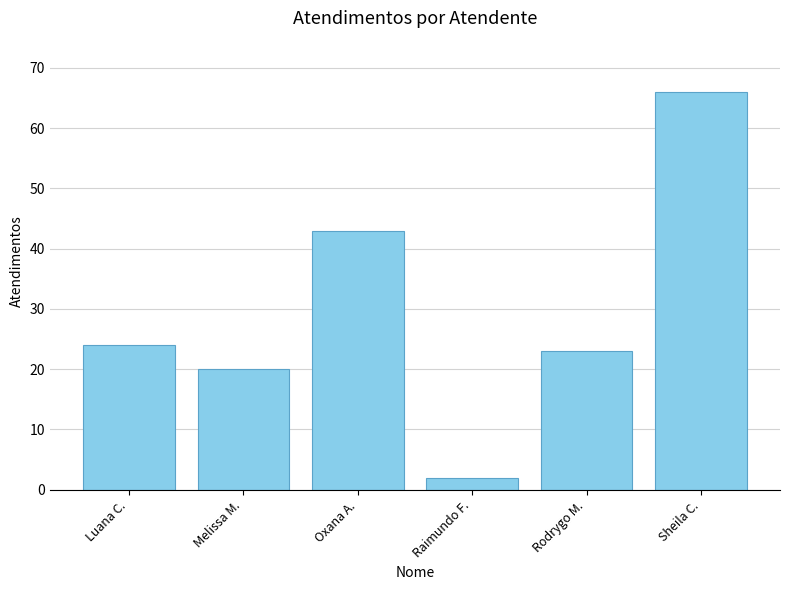

Is it true that the value at Sheila C. is 66?

True